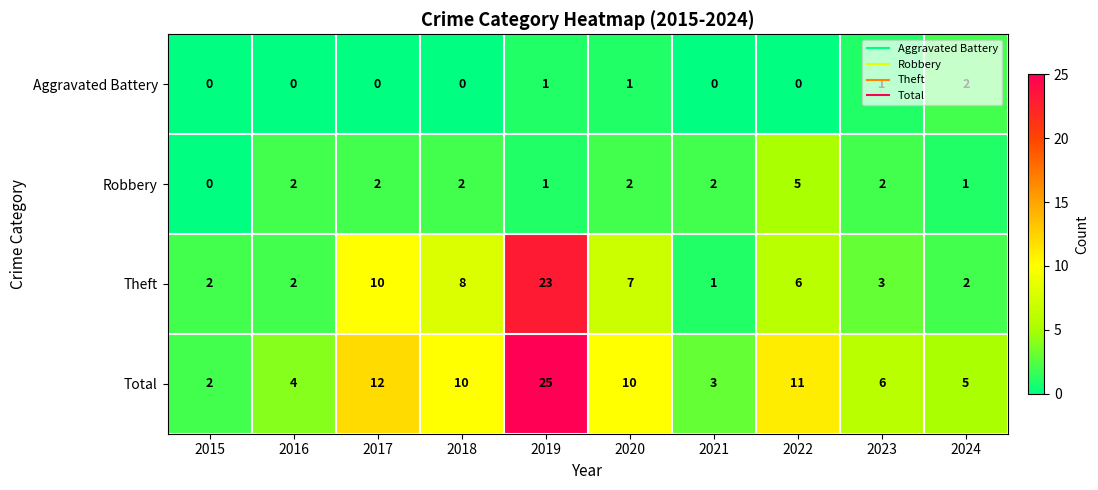

At which category is the sum across all series the highest?

2019